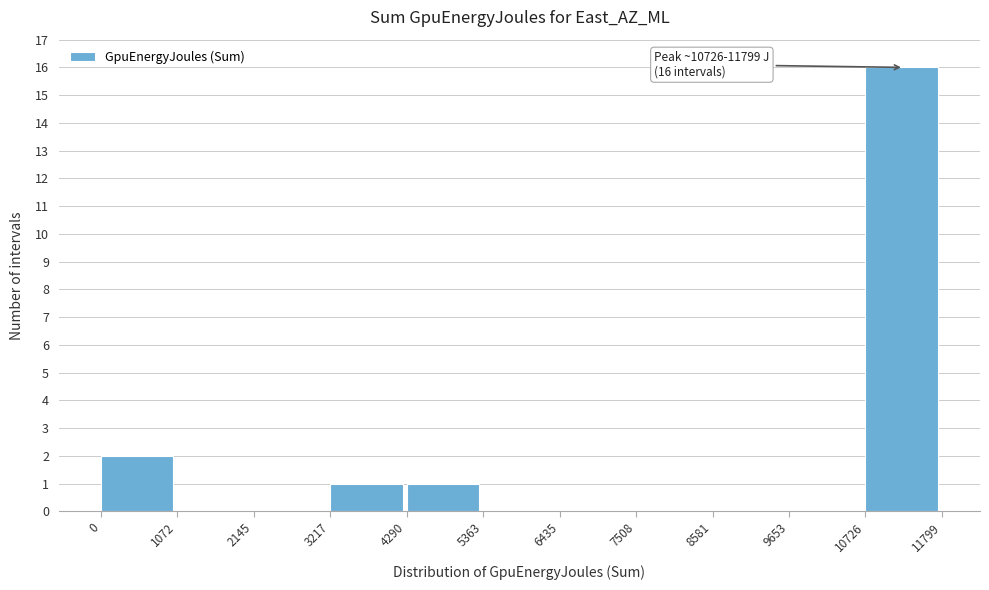

Which range on the x-axis has the tallest bar?

10726 to 11799